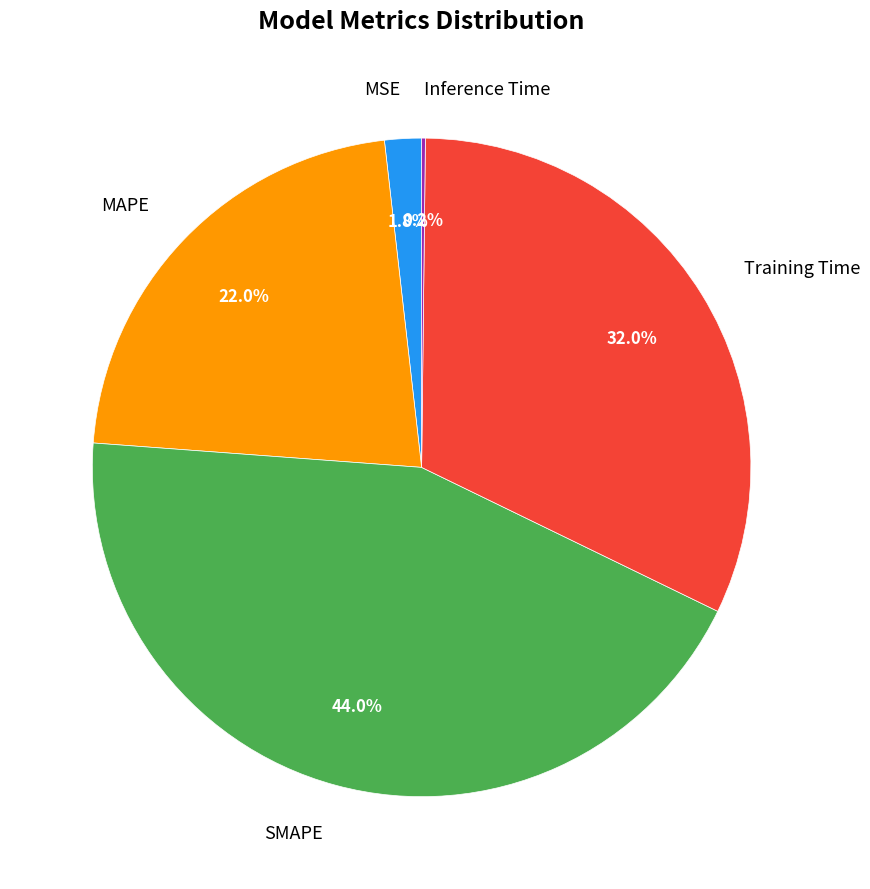

To the nearest percent, what is the average slice percentage?

20%